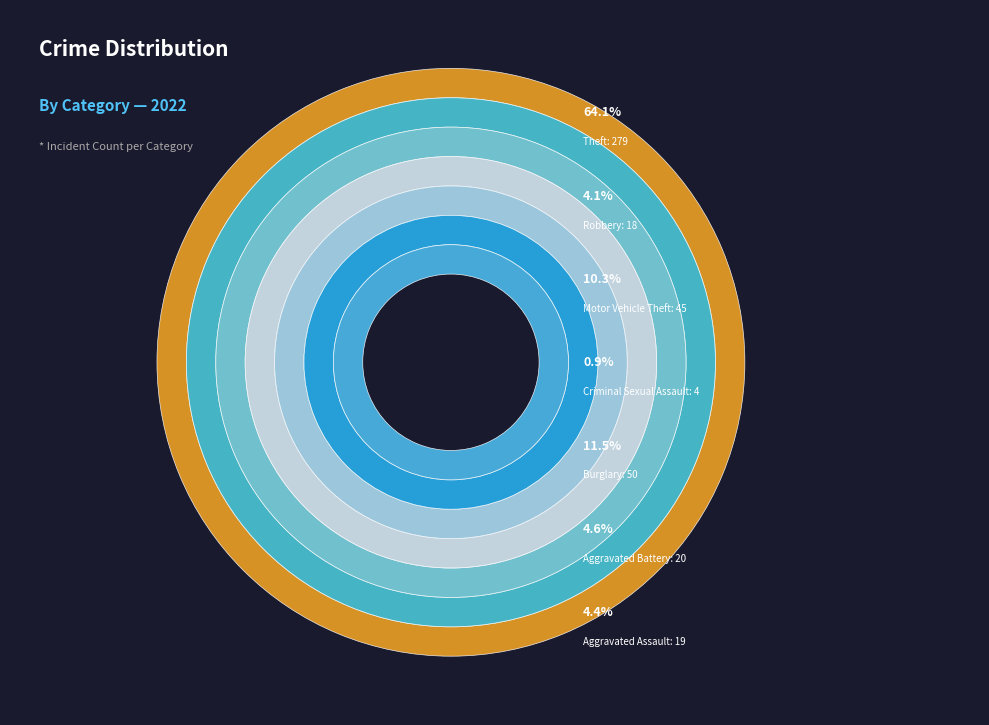

Which has a higher value, Aggravated Assault or Theft?

Theft